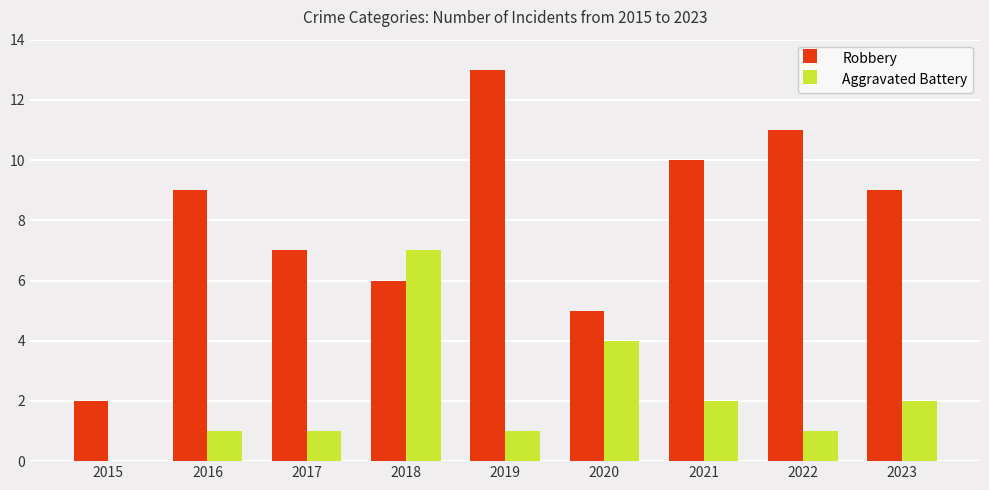

Between 2015 and 2017, which series saw the biggest shift?

Robbery